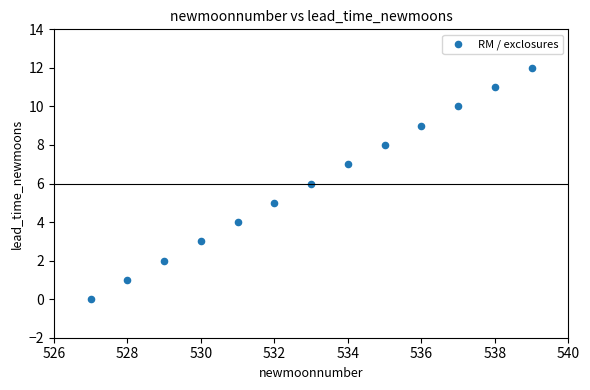

What is the range of X values (max minus min)?

12